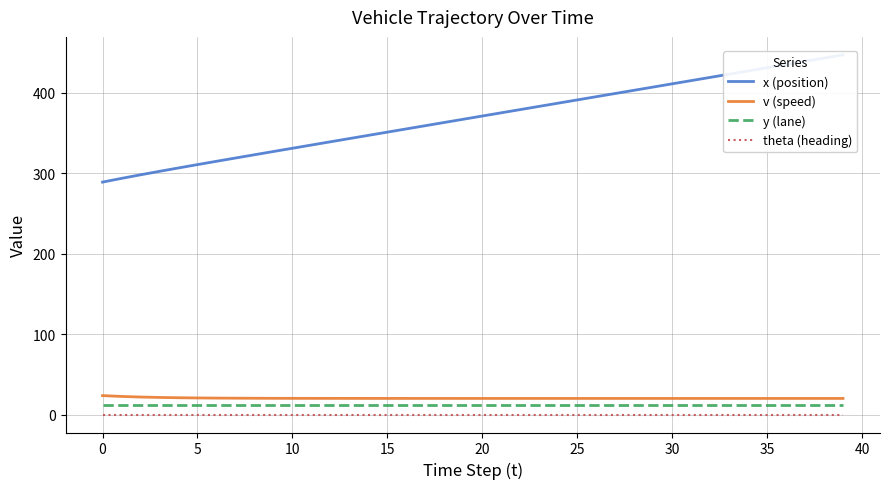

Which series has the largest total across all categories?

x (position)